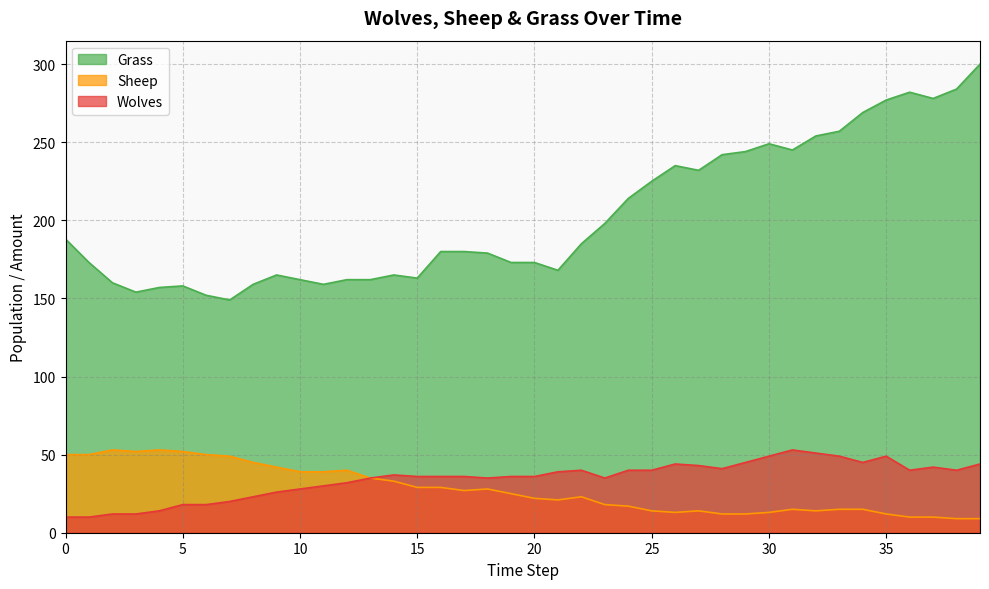

What is the value of the Grass point at the 8th from the left?

149